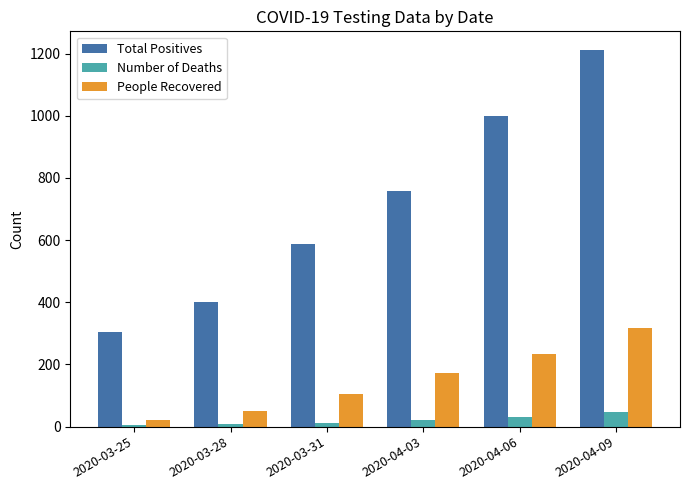

What is the label of the 2nd bar from the left?

2020-03-28